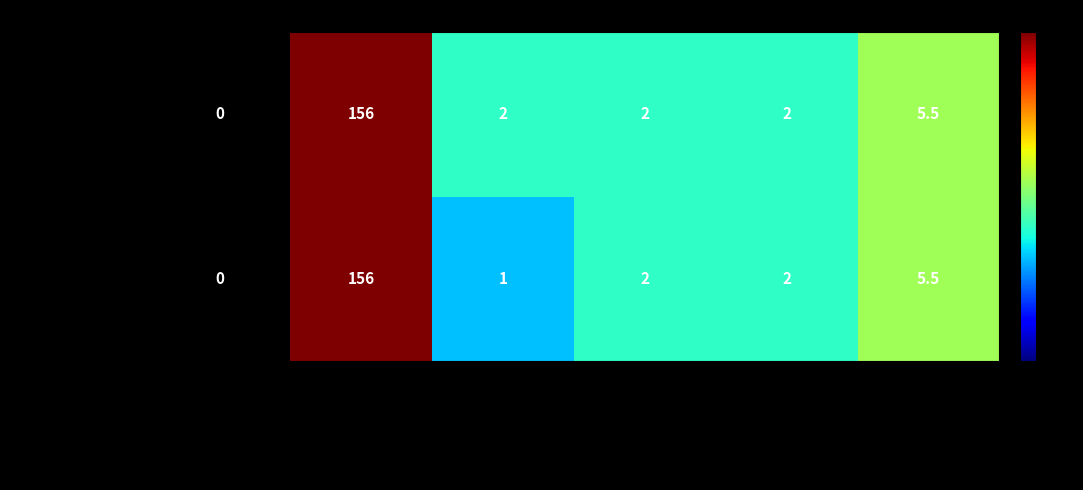

What is the difference between the maximum and second lowest values in the Строка 1 series?

155.0